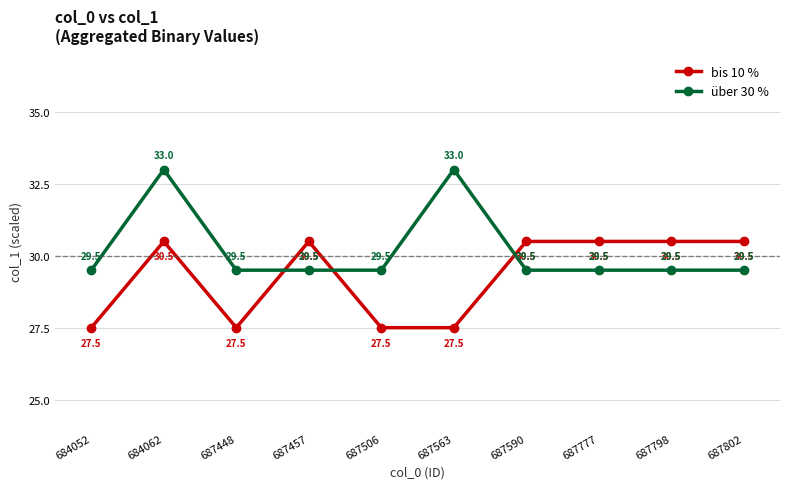

How many bis 10 % values are between 27 and 30?

4